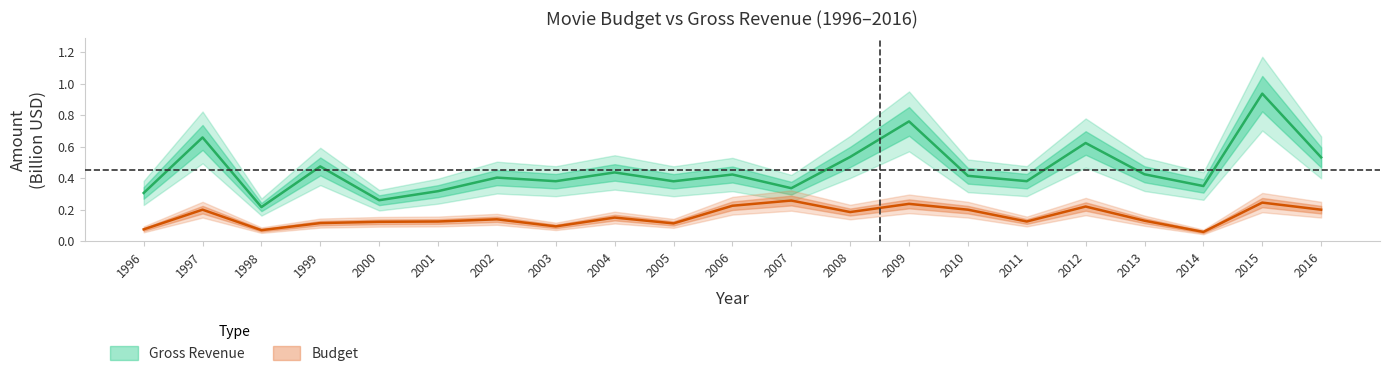

Reading left to right, list all the values displayed in this chart.

gross: 1996=0.3	1997=0.7	1998=0.2	1999=0.5	2000=0.3	2001=0.3	2002=0.4	2003=0.4	2004=0.4	2005=0.4	2006=0.4	2007=0.3	2008=0.5	2009=0.8	2010=0.4	2011=0.4	2012=0.6	2013=0.4	2014=0.4	2015=0.9	2016=0.5
budget: 1996=0.1	1997=0.2	1998=0.1	1999=0.1	2000=0.1	2001=0.1	2002=0.1	2003=0.1	2004=0.1	2005=0.1	2006=0.2	2007=0.3	2008=0.2	2009=0.2	2010=0.2	2011=0.1	2012=0.2	2013=0.1	2014=0.1	2015=0.2	2016=0.2